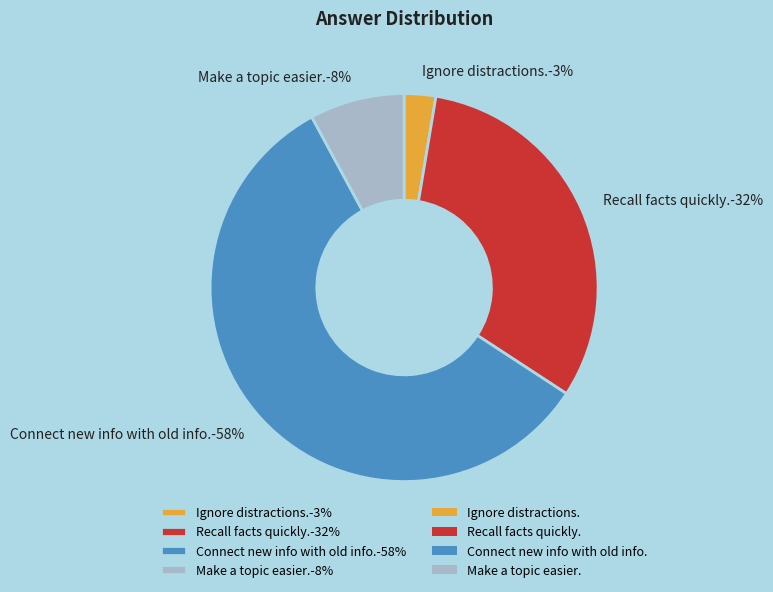

The Ignore distractions. slice represents 13% of the pie. True or false?

False